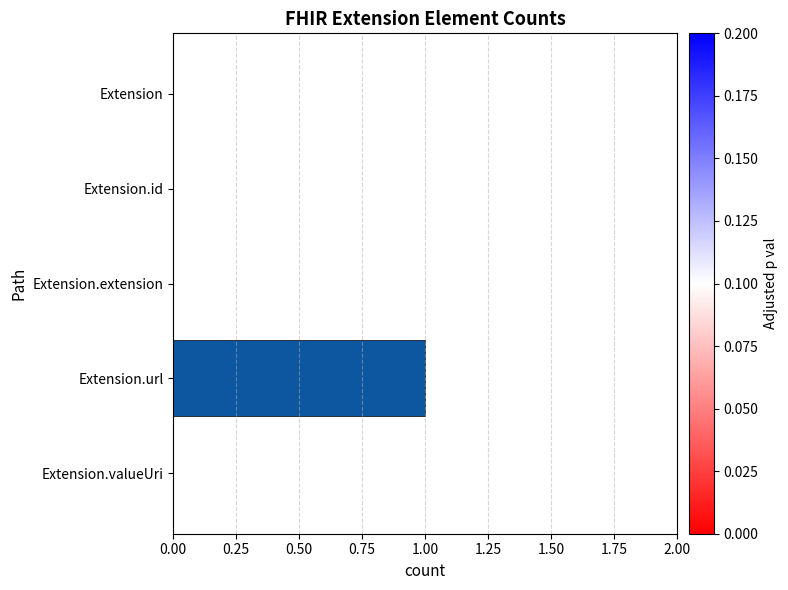

How many categories are shown in the chart?

5